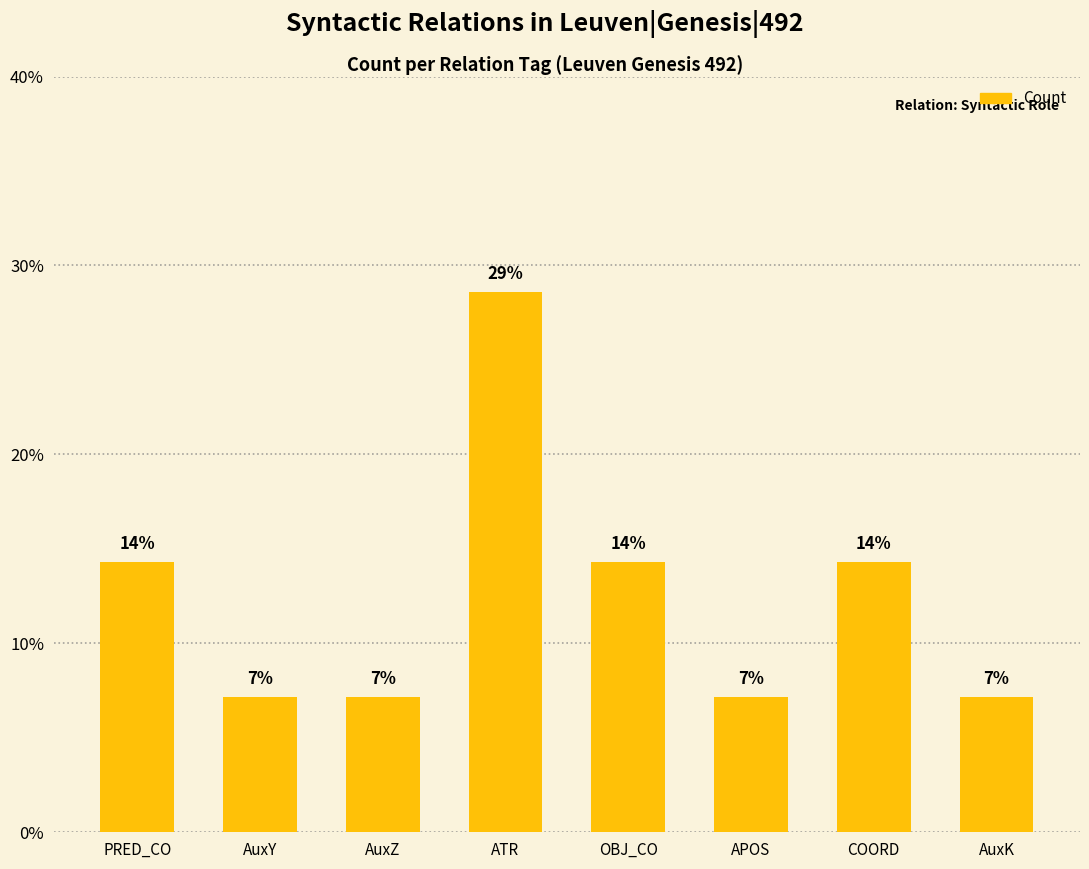

How many bars are there in total?

8